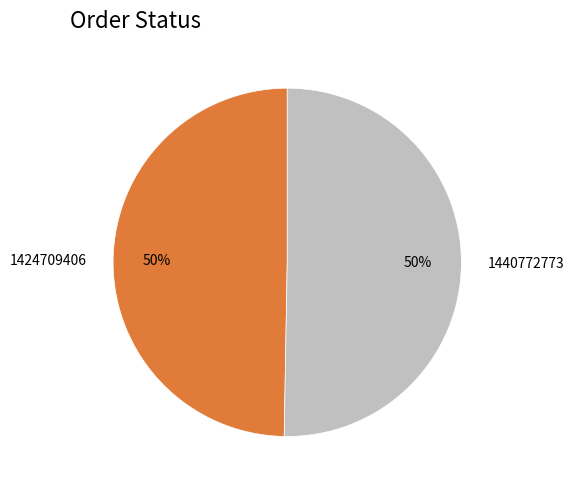

Is it true that 1440772773 is 50% of the pie?

True